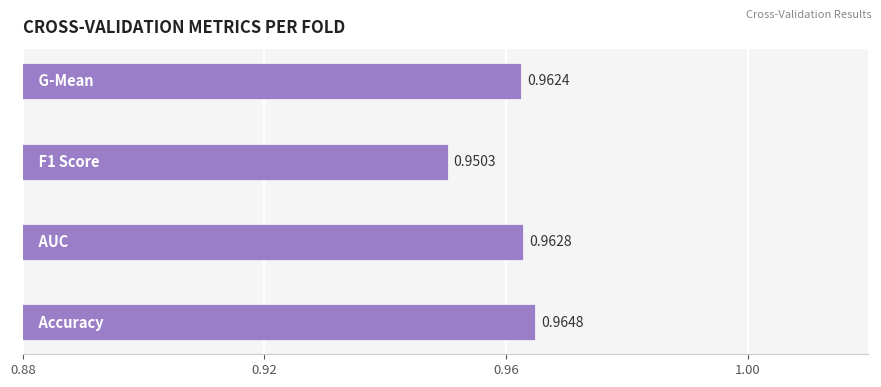

What is the sum of all values?

3.8